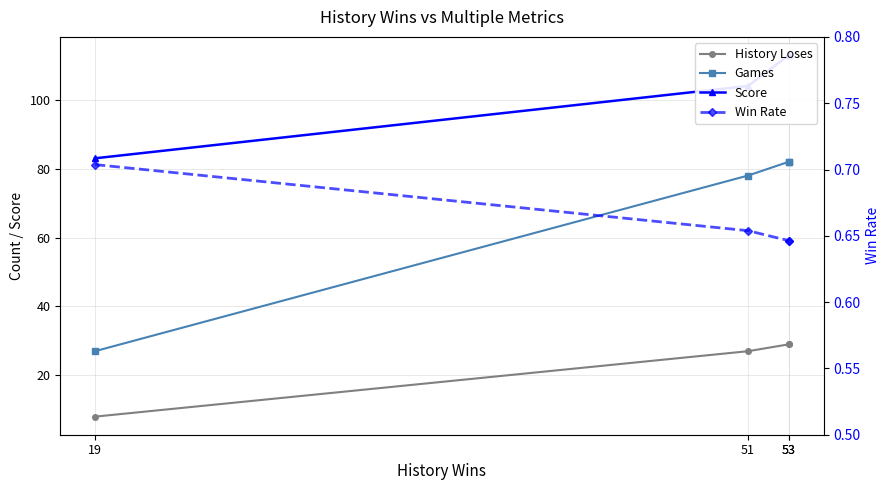

At 51, list the series in order from largest to smallest.

Score, Games, History Loses, Win Rate